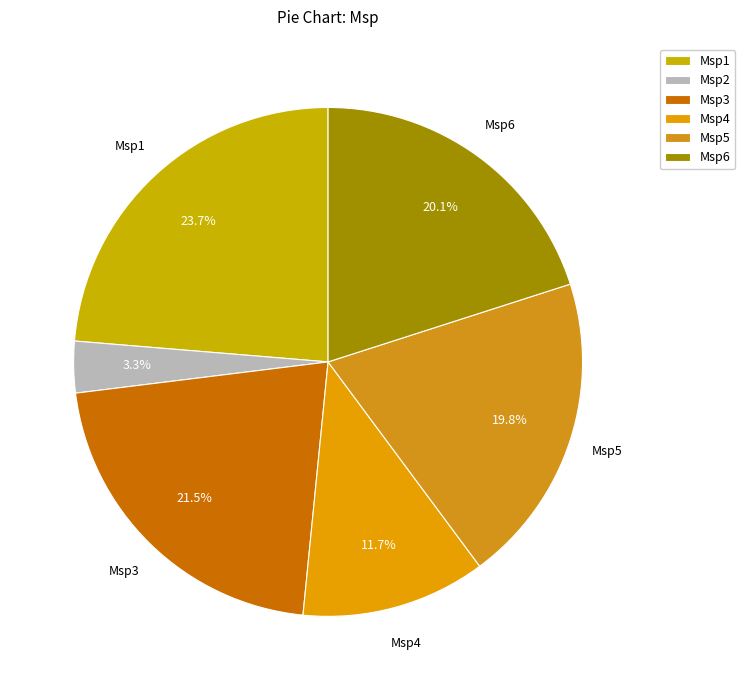

To the nearest percent, what is the average slice percentage?

17%